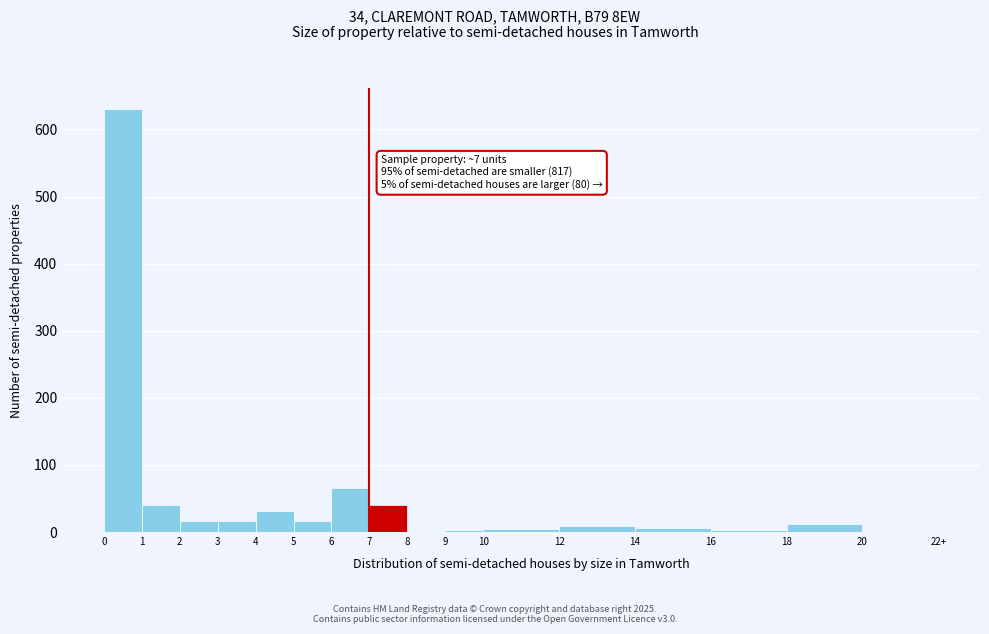

What is the sum of all values?

897